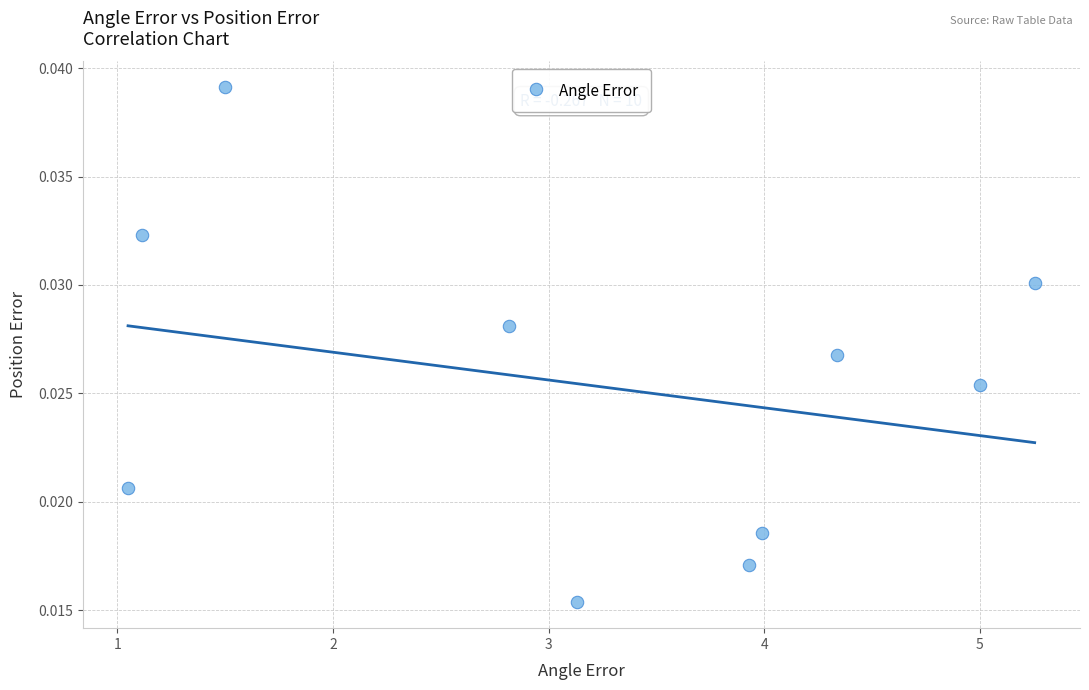

What is the range of X values (max minus min)?

4.2